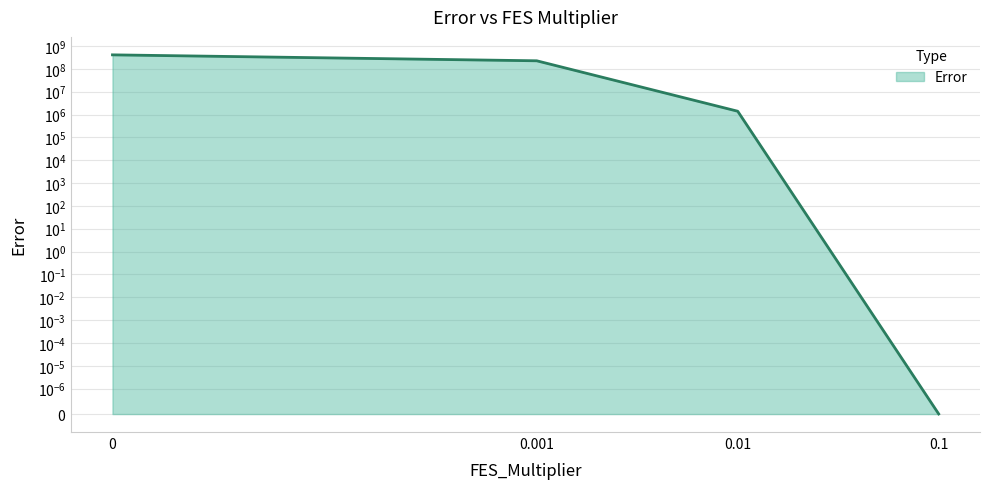

What is the difference between the second highest and second lowest values?

222958035.0